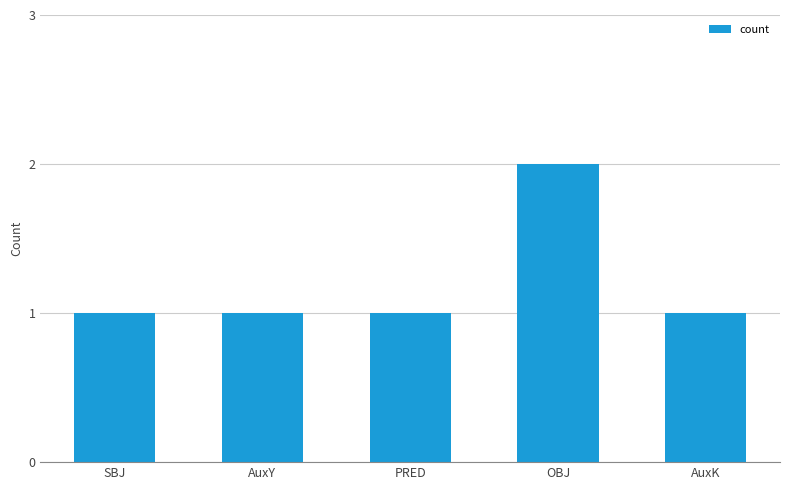

Is it true that the value at PRED is 1?

True